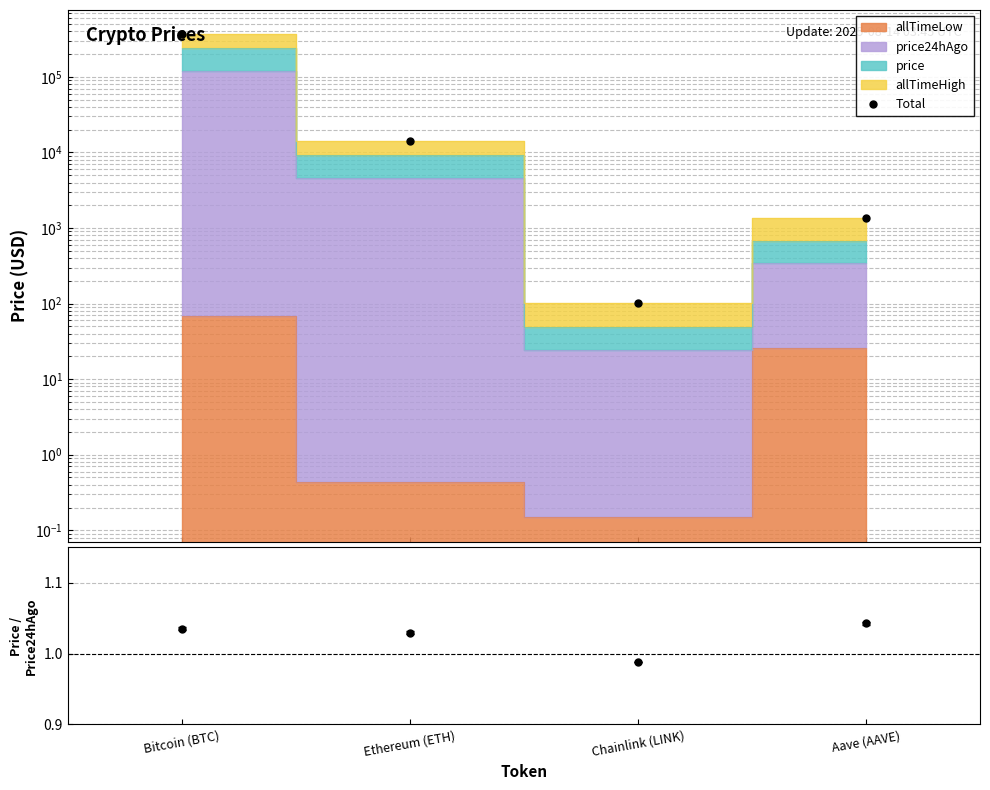

True or false: price/price24hAgo and Total intersect in this chart.

False